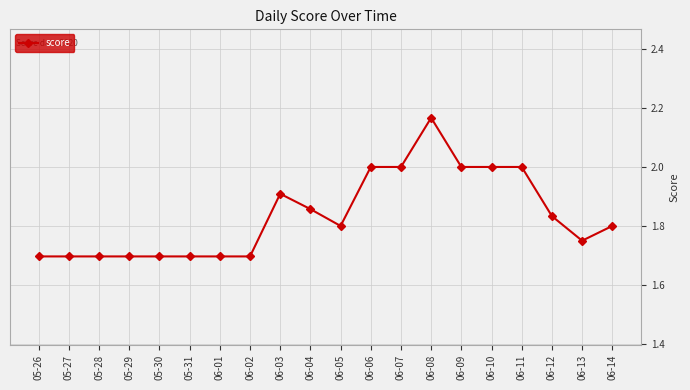

What is the value of the 12th point from the left?

2.0